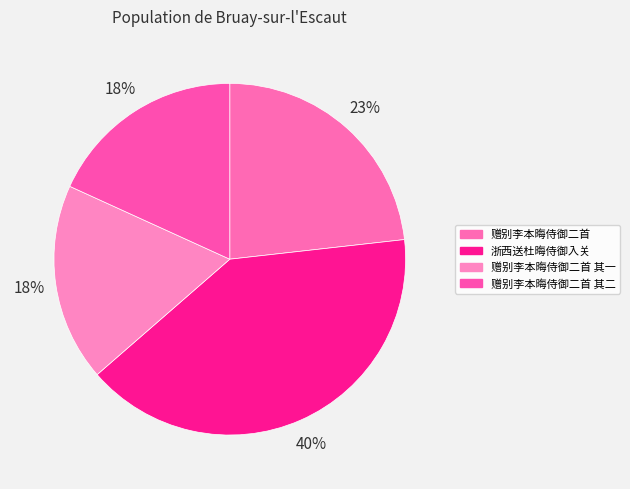

Which slice is the largest?

浙西送杜晦侍御入关